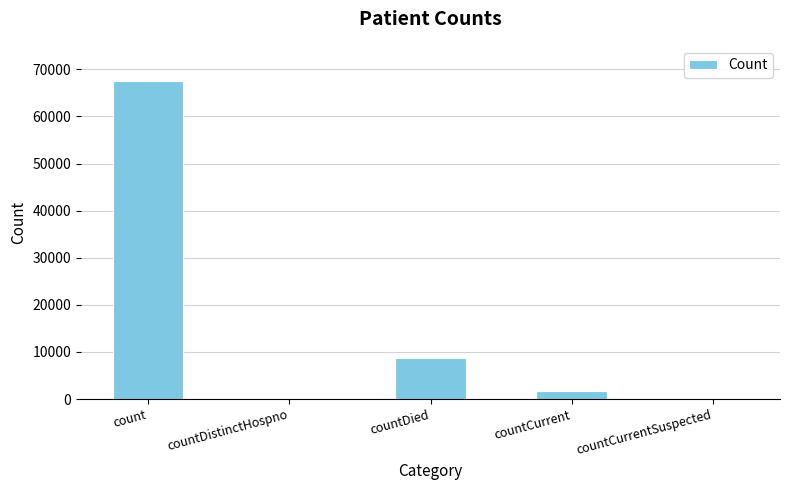

At which category does the chart reach its peak across all series?

count